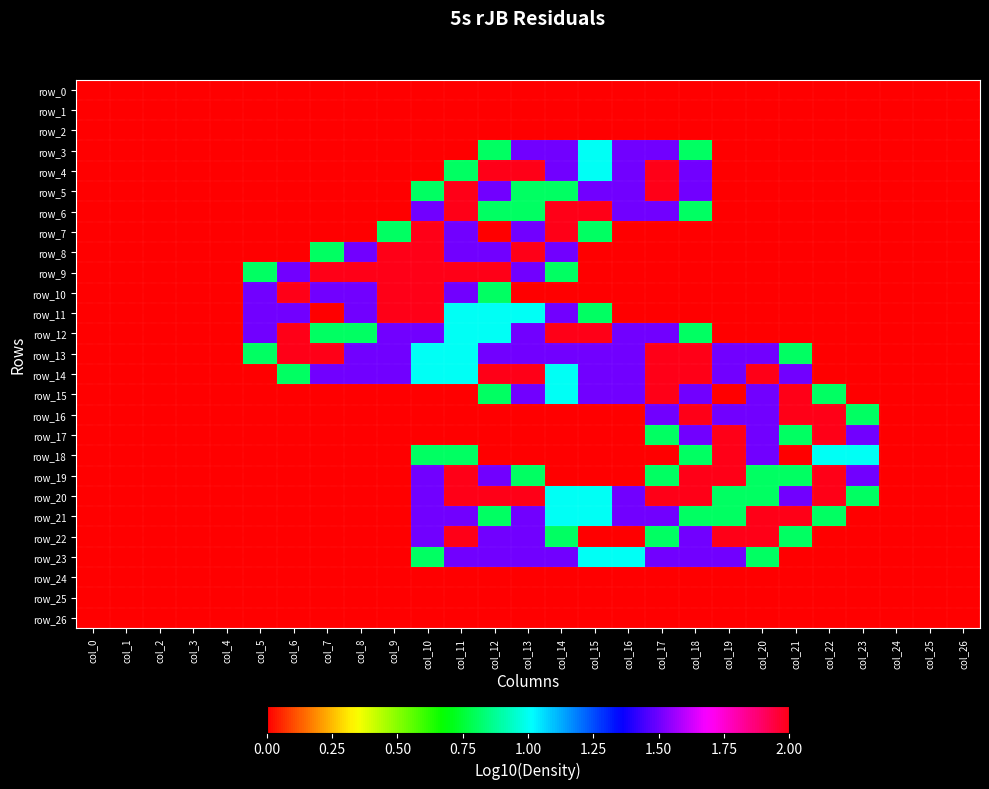

At col_20, list the series in order from smallest to largest.

row_0, row_1, row_2, row_3, row_4, row_5, row_6, row_7, row_8, row_9, row_10, row_11, row_12, row_24, row_25, row_26, row_19, row_20, row_23, row_13, row_15, row_16, row_17, row_18, row_14, row_21, row_22